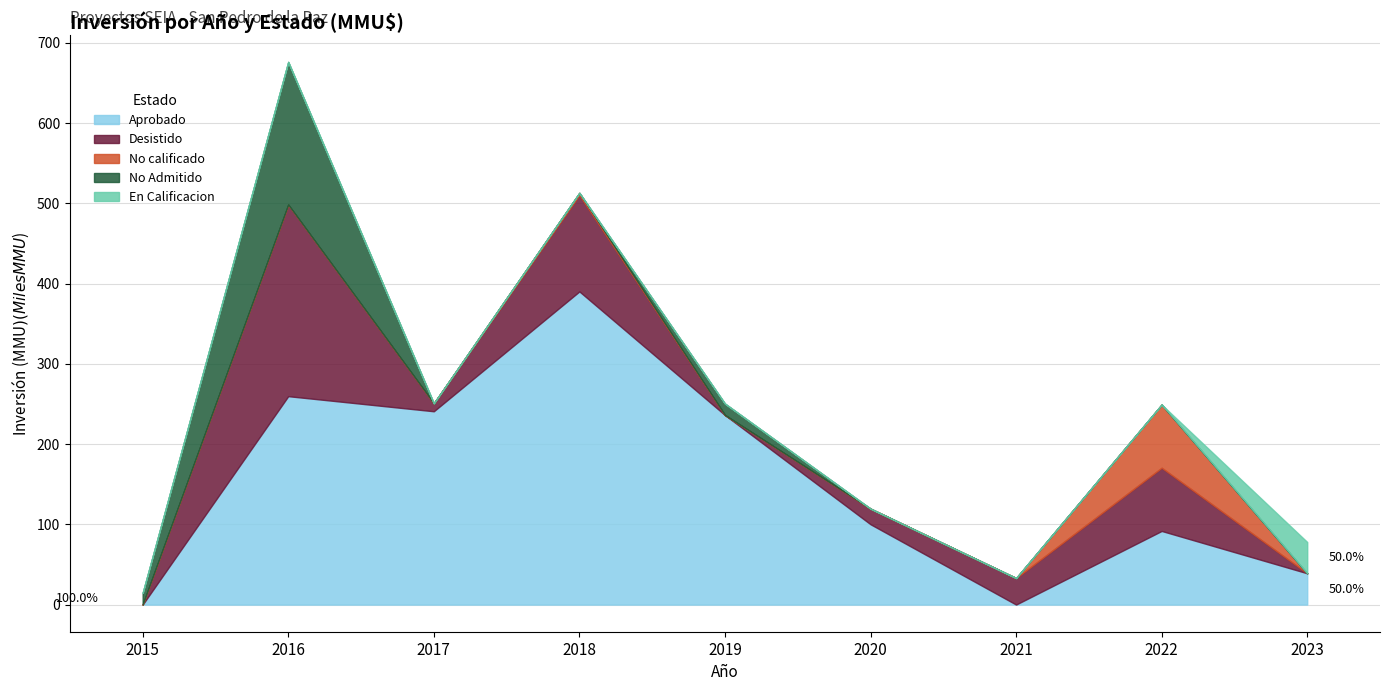

Where does the Aprobado series first go above 100100?

2016